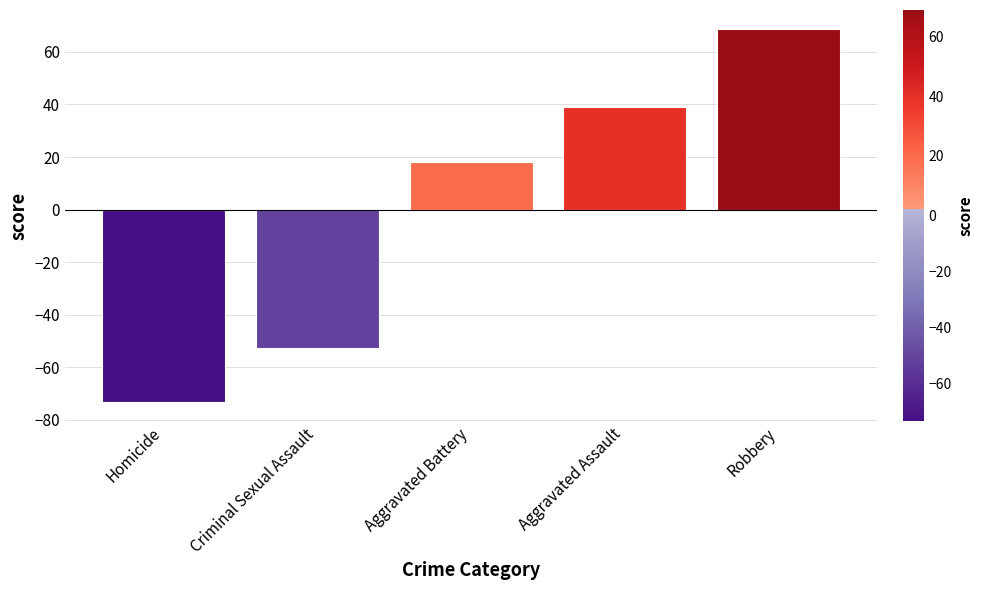

Reading left to right, extract all data points from this chart.

-73.3	-52.7	17.9	39.1	68.8